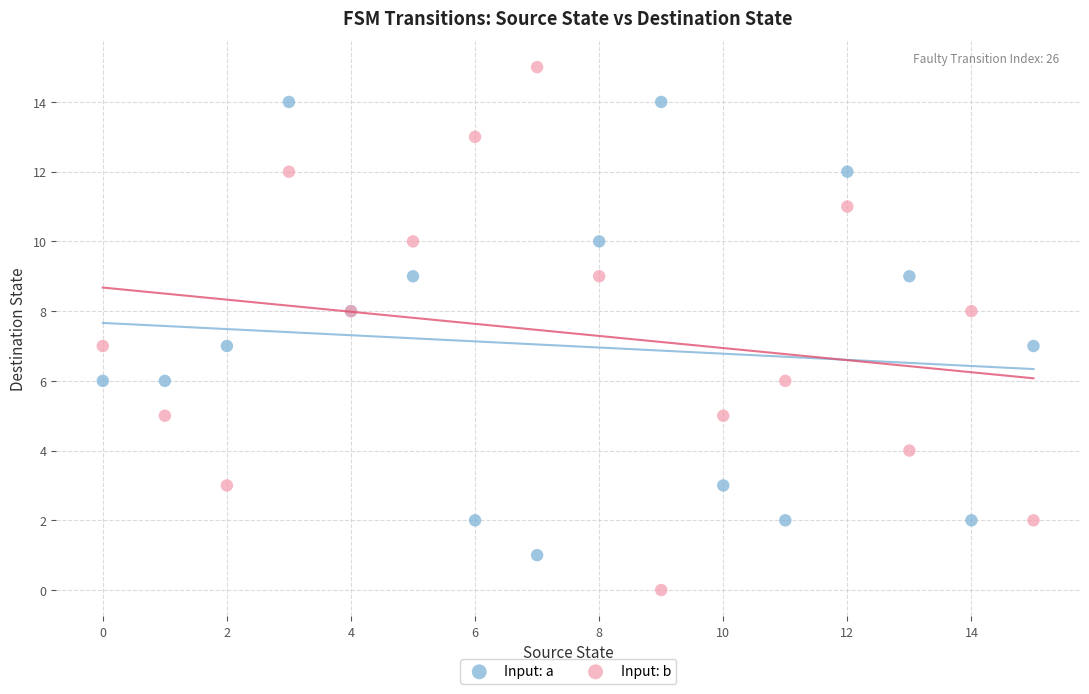

Which series reaches the maximum Y coordinate?

Input: b